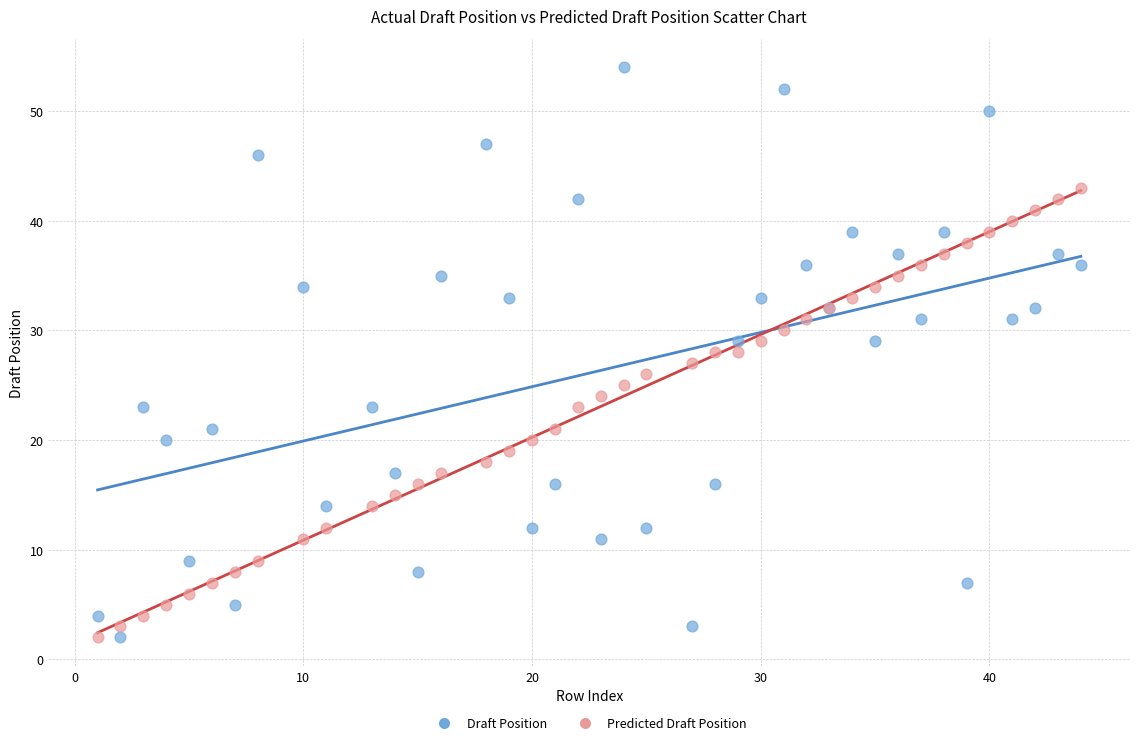

Which series has the widest spread of Y values?

Draft Position